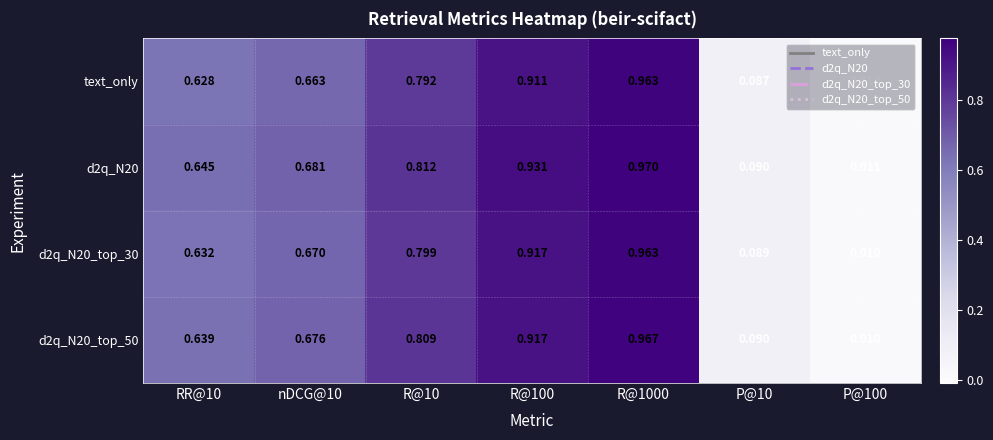

Is the value of text_only at RR@10 greater than the value of d2q_N20 at P@100?

Yes